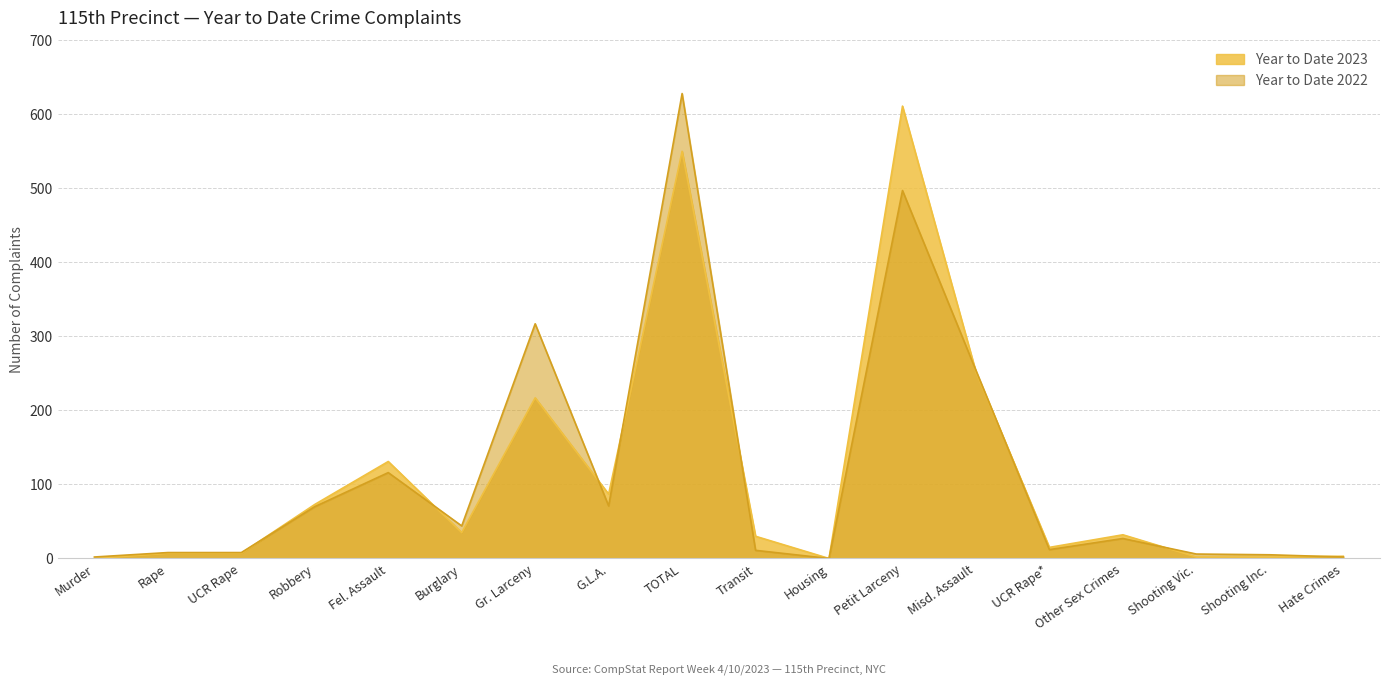

At which label does Year to Date 2022 first exceed 27?

Robbery